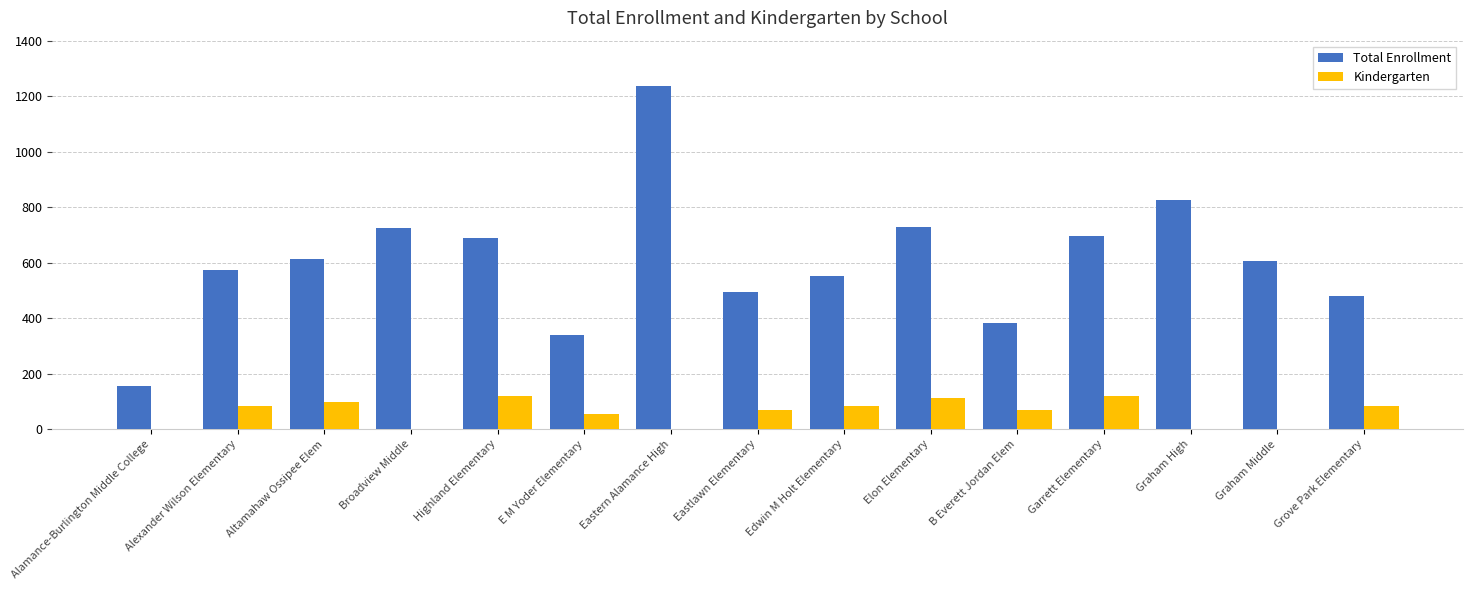

Which series has the widest spread of values?

Total Enrollment